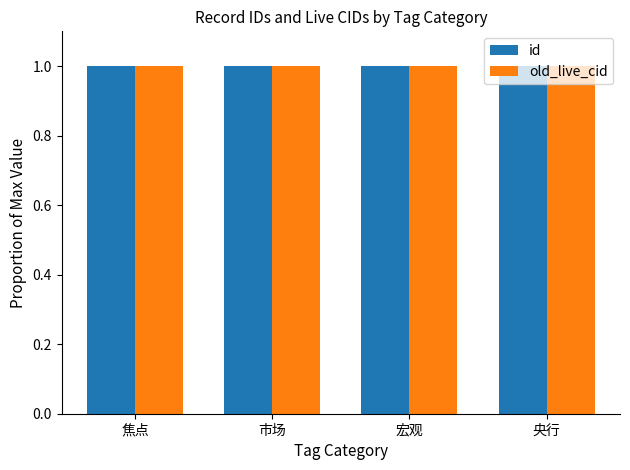

What is the total value across all series at 焦点?

2.0